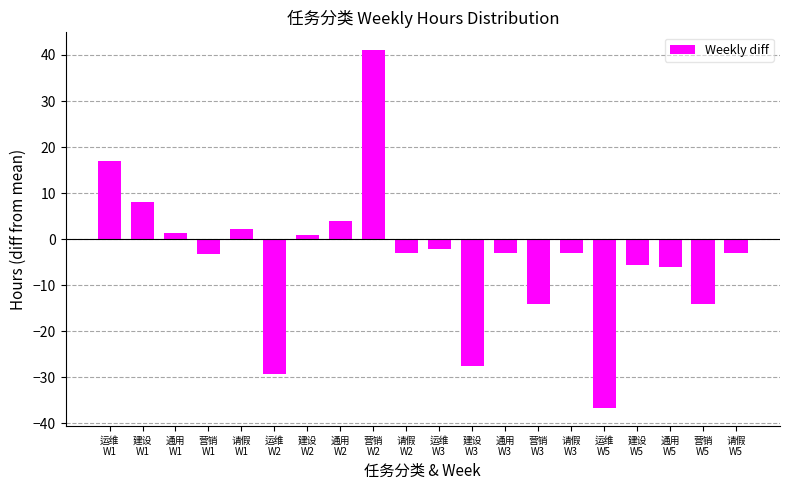

How many values are above zero?

7